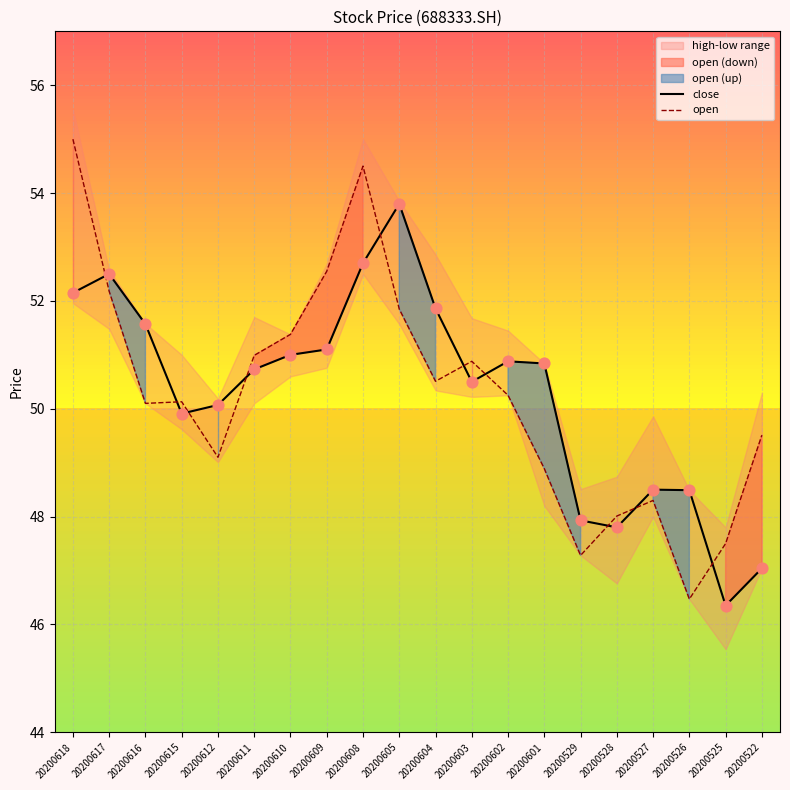

Which series contains the lowest Y value?

close